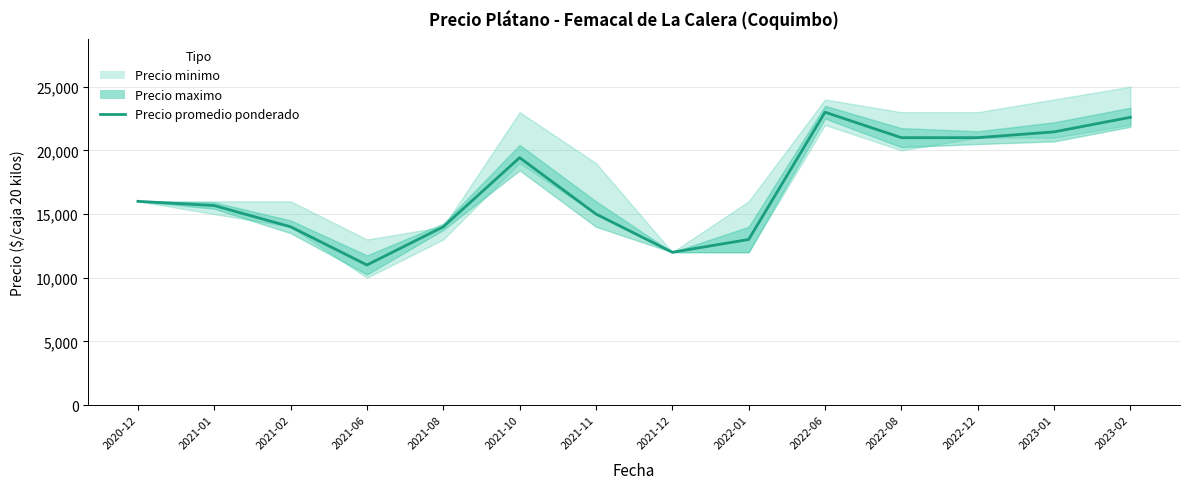

What position from the right is 2021-12?

7